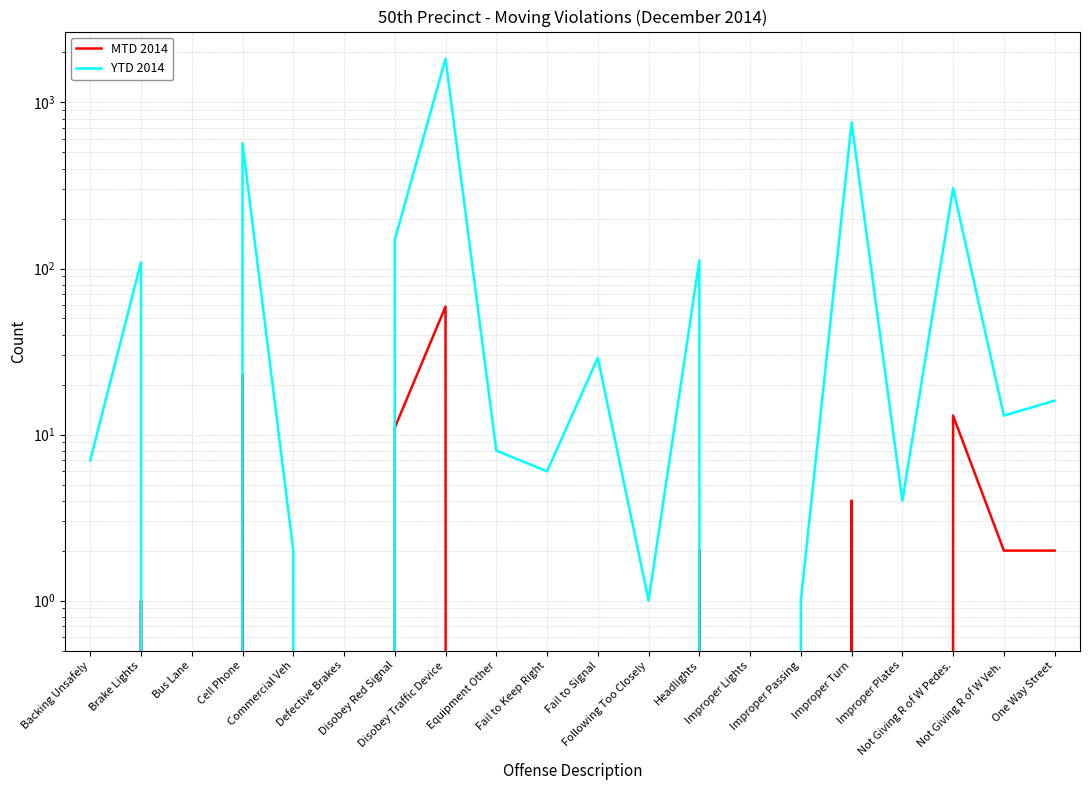

Reading left to right, list all the values displayed in this chart.

MTD 2014: Backing Unsafely=0	Brake Lights=1	Bus Lane=0	Cell Phone=23	Commercial Veh=0	Defective Brakes=0	Disobey Red Signal=11	Disobey Traffic Device=59	Equipment Other=0	Fail to Keep Right=0	Fail to Signal=0	Following Too Closely=0	Headlights=2	Improper Lights=0	Improper Passing=0	Improper Turn=4	Improper Plates=0	Not Giving R of W Pedes.=13	Not Giving R of W Veh.=2	One Way Street=2
YTD 2014: Backing Unsafely=7	Brake Lights=109	Bus Lane=0	Cell Phone=569	Commercial Veh=2	Defective Brakes=0	Disobey Red Signal=149	Disobey Traffic Device=1836	Equipment Other=8	Fail to Keep Right=6	Fail to Signal=29	Following Too Closely=1	Headlights=112	Improper Lights=0	Improper Passing=1	Improper Turn=757	Improper Plates=4	Not Giving R of W Pedes.=305	Not Giving R of W Veh.=13	One Way Street=16